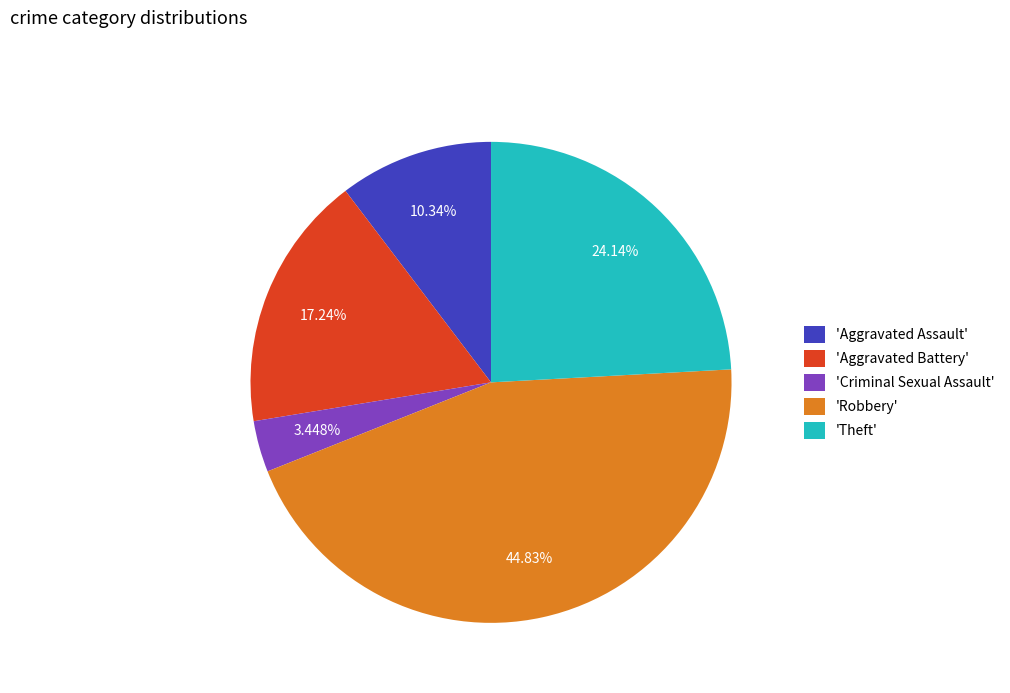

What is the ratio of the value at 'Aggravated Battery' to the value at 'Robbery'?

0.4